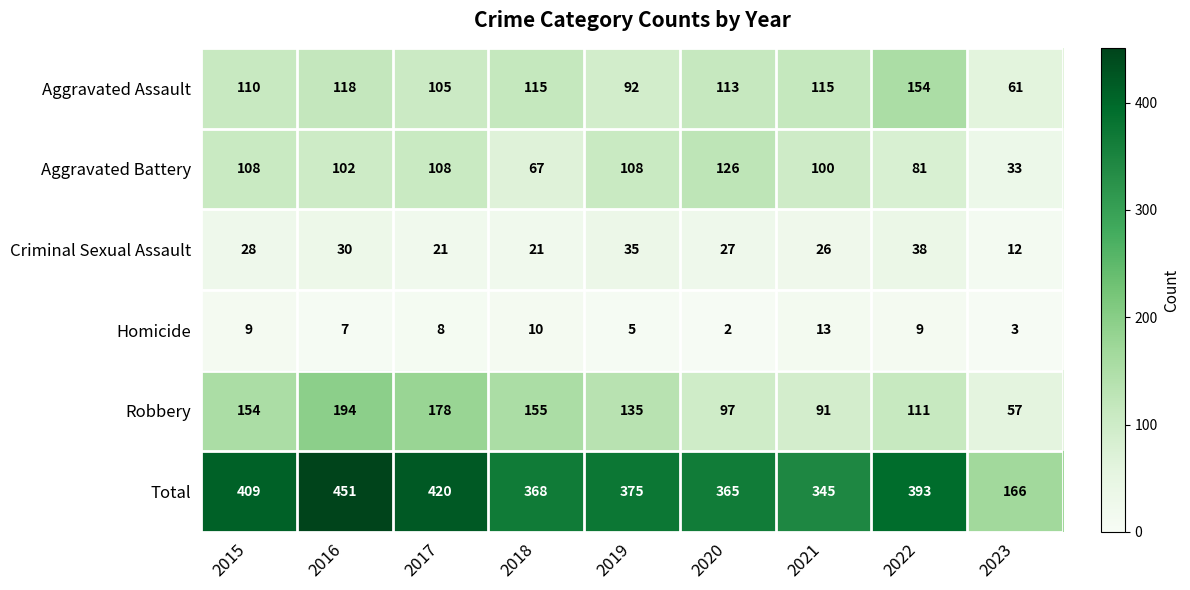

What is the lowest value of the Criminal Sexual Assault series?

12